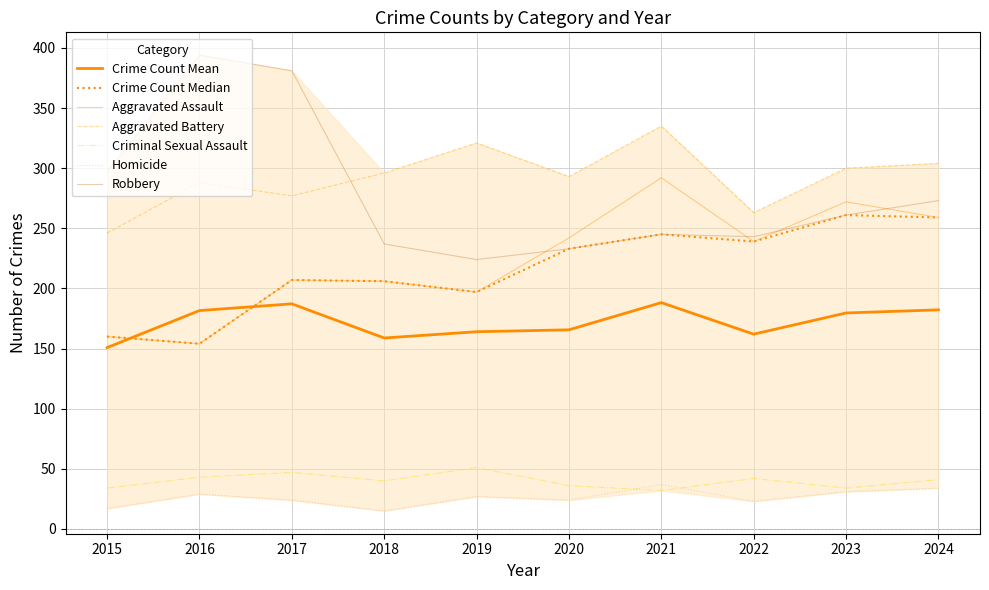

Where is Criminal Sexual Assault nearest to the value 41?

2024